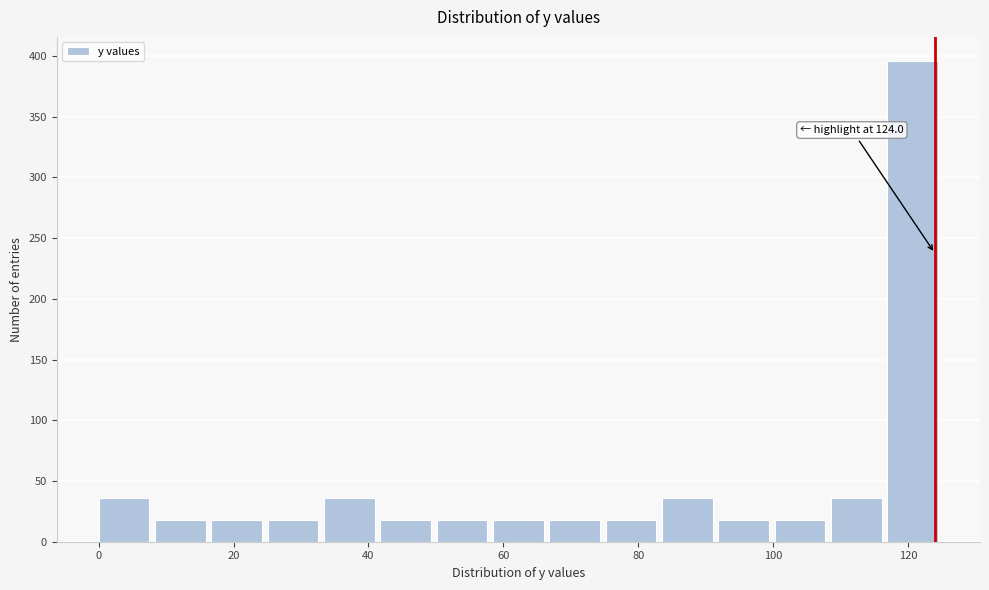

Over which range of the x-axis is the bar tallest?

116 to 126